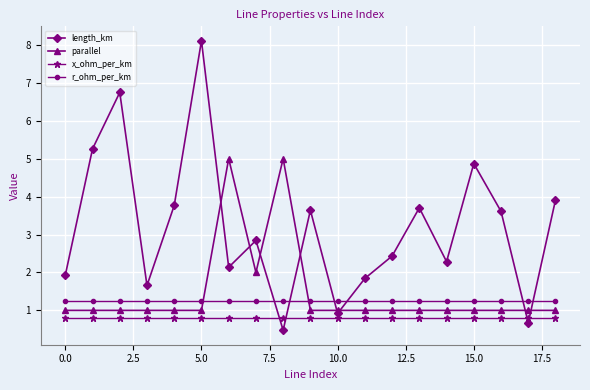

What is the value of the x_ohm_per_km point at the 12th from the left?

0.8